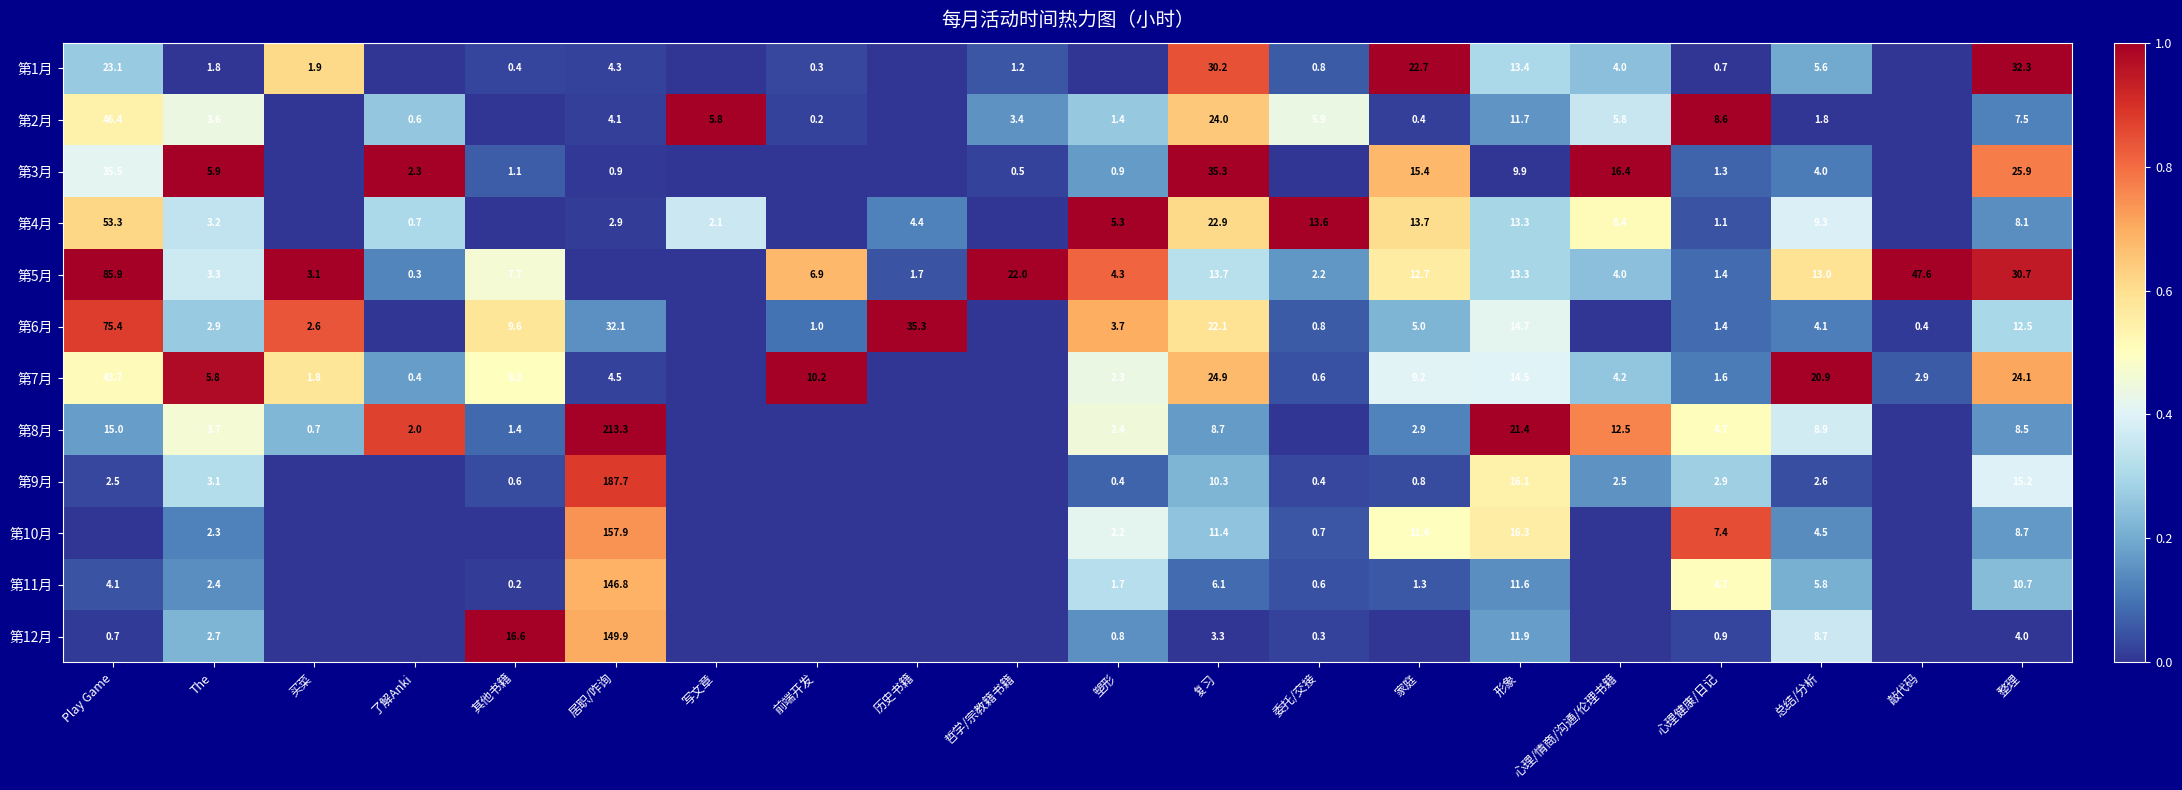

The 第9月 series shows 4.0 at 心理健康/日记. True or false?

False